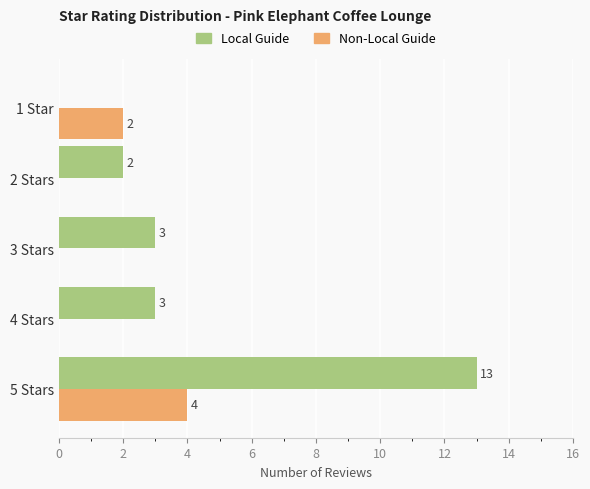

What is the approximate value of Local Guide at 3 Stars?

3